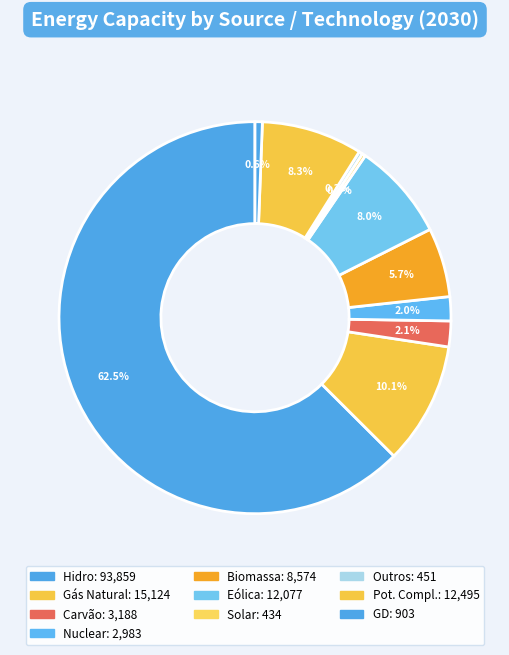

How many slices are in this pie chart?

10